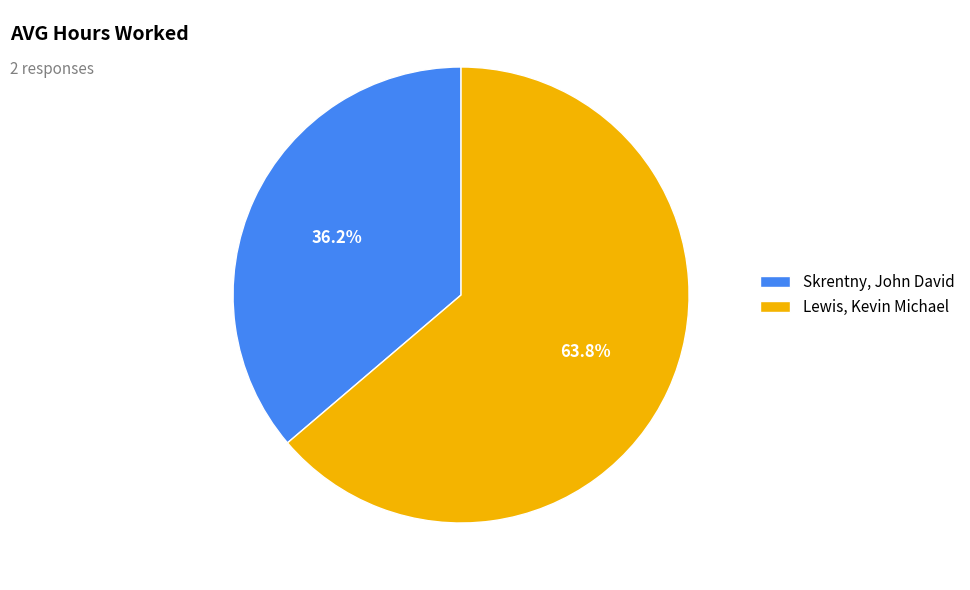

What is the largest slice in the pie chart?

Lewis, Kevin Michael